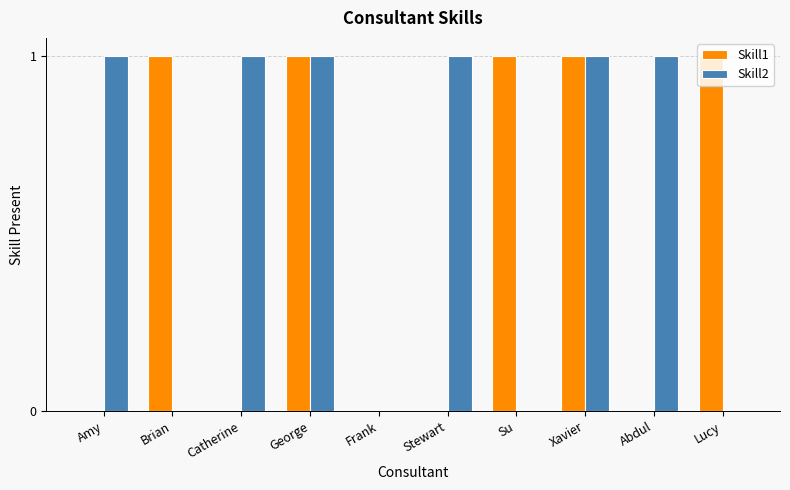

What is the sum of all Skill2 values?

6